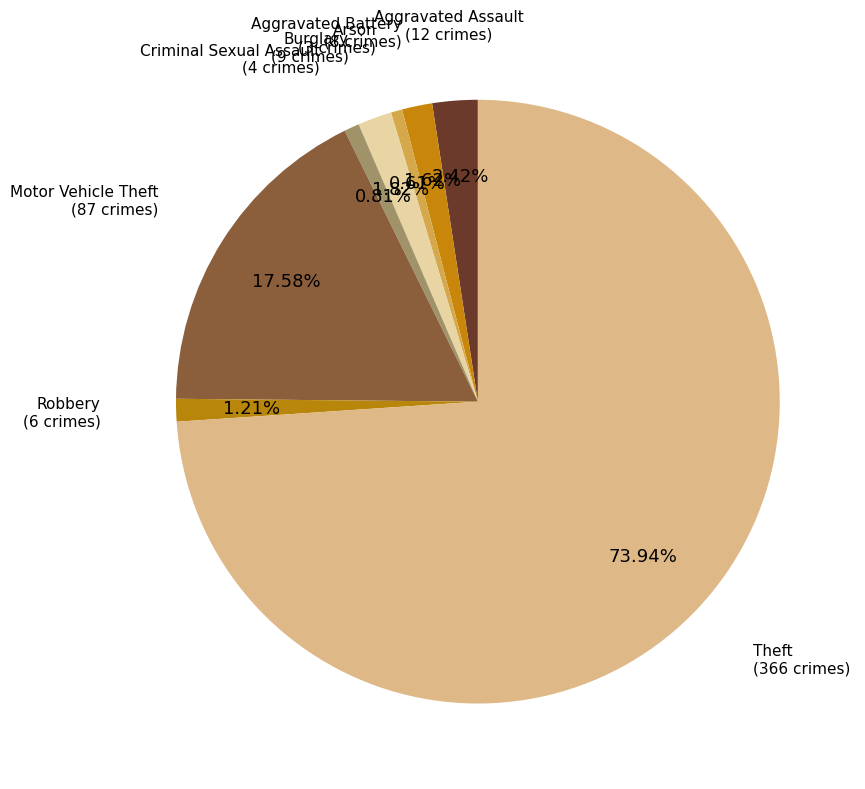

Count the number of slices in the pie.

8